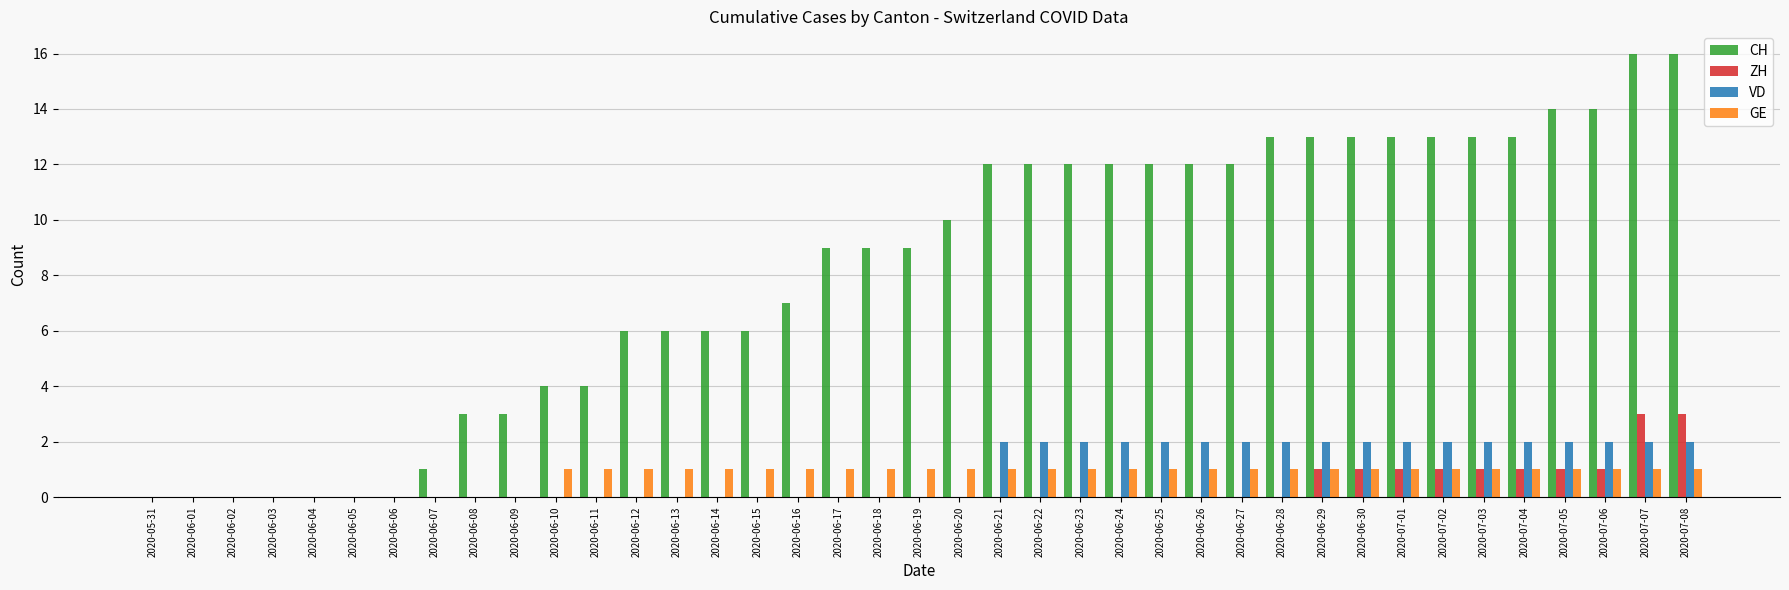

What is the total value across all series at 2020-06-15?

7